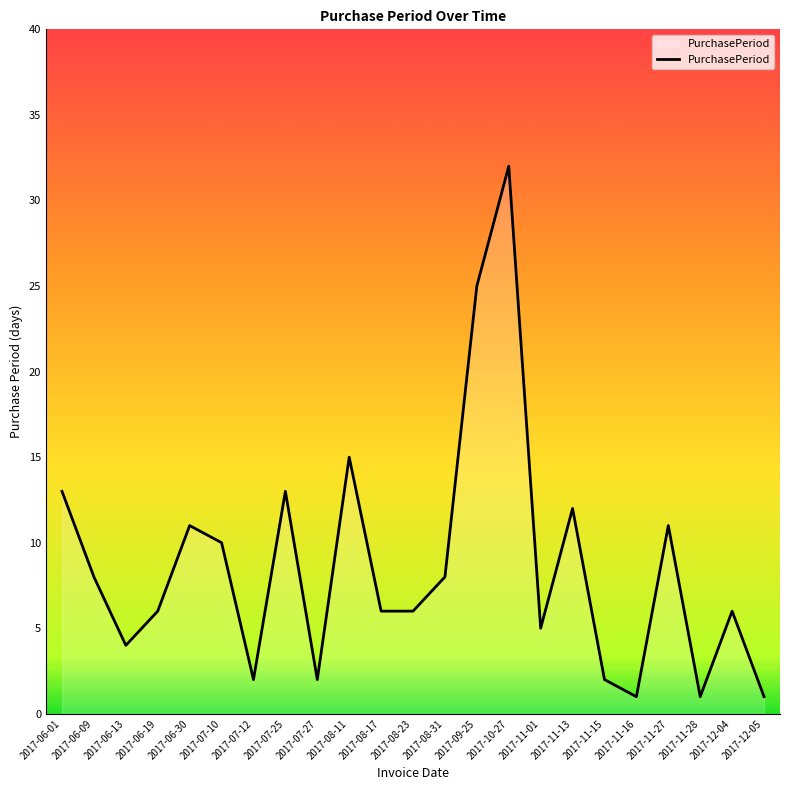

Reading left to right, list all the values displayed in this chart.

2017-06-01=13	2017-06-09=8	2017-06-13=4	2017-06-19=6	2017-06-30=11	2017-07-10=10	2017-07-12=2	2017-07-25=13	2017-07-27=2	2017-08-11=15	2017-08-17=6	2017-08-23=6	2017-08-31=8	2017-09-25=25	2017-10-27=32	2017-11-01=5	2017-11-13=12	2017-11-15=2	2017-11-16=1	2017-11-27=11	2017-11-28=1	2017-12-04=6	2017-12-05=1